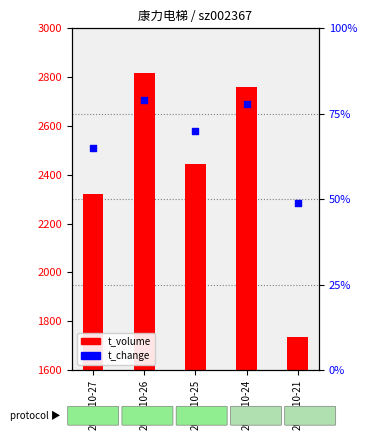

Which series has the widest spread of Y values?

t_volume